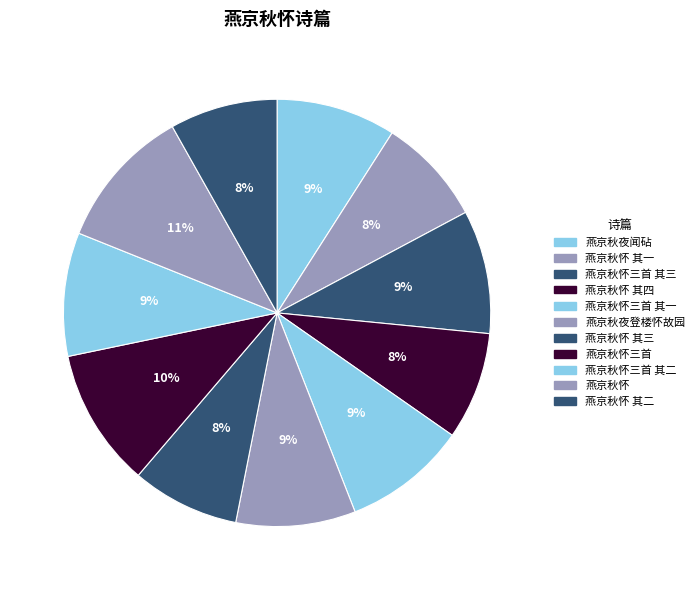

How many slices are in this pie chart?

11